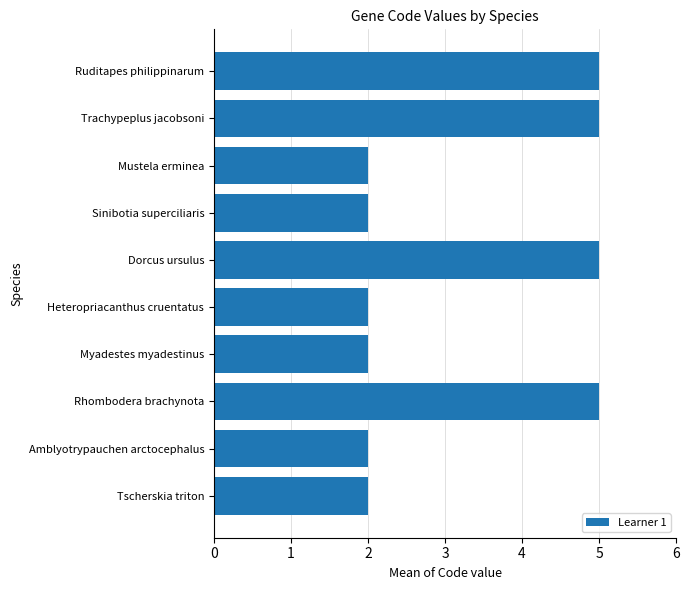

Read the value at Trachypeplus jacobsoni.

5